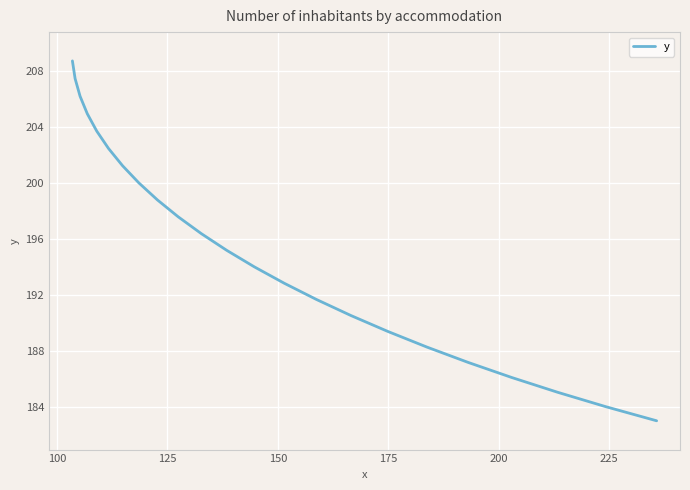

Count the number of categories in the chart.

23